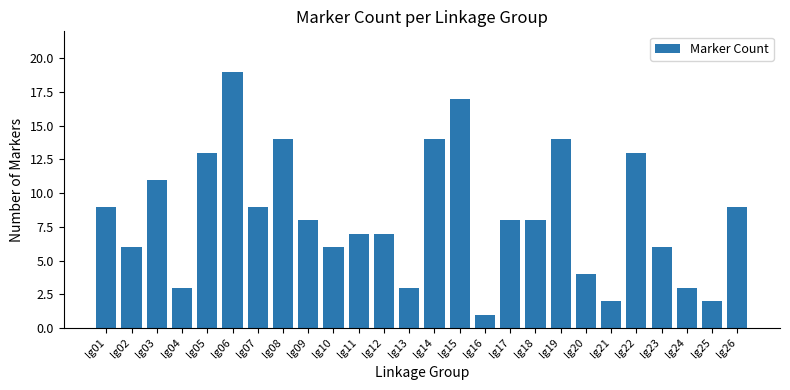

Reading left to right, extract all data points from this chart.

9	6	11	3	13	19	9	14	8	6	7	7	3	14	17	1	8	8	14	4	2	13	6	3	2	9